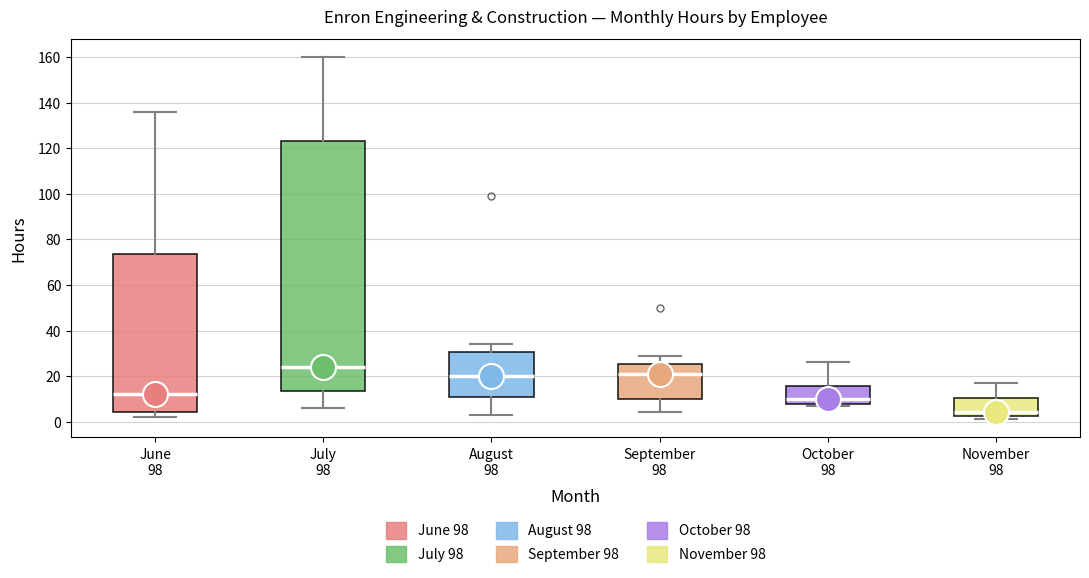

Which box is the tallest, from its lower edge to its upper edge?

July 98